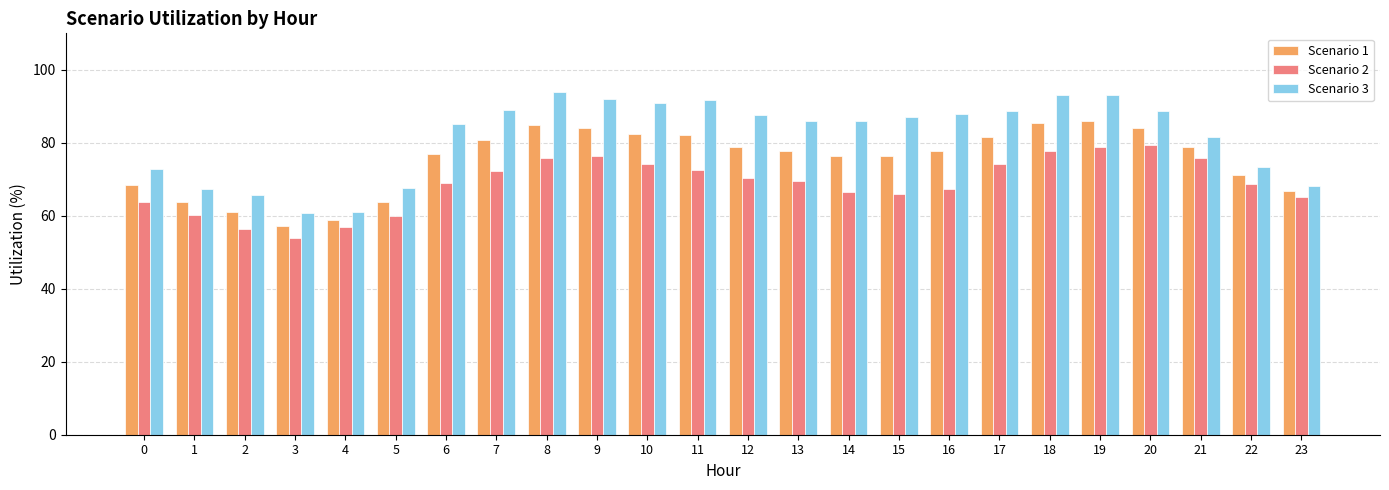

Read the Scenario 3 value at 23.

68.3